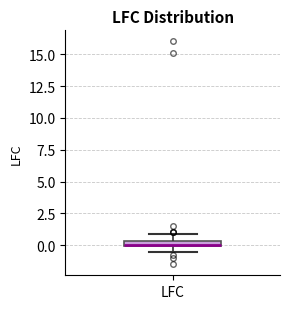

Where is the lower edge of the box for LFC on the y-axis? The values are not printed on the chart, so give them approximately, as read against the axis.

0.0